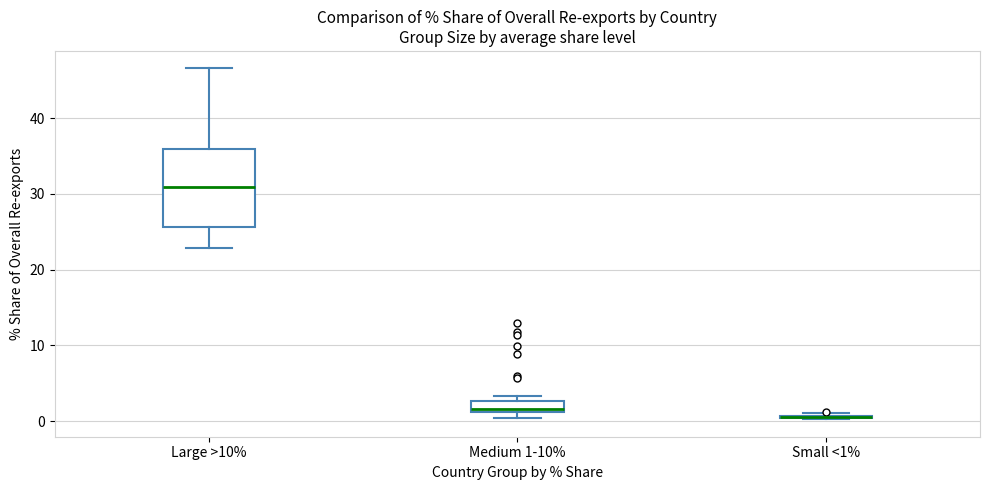

Comparing the boxes themselves (not the whiskers), which one is the tallest?

Large >10%